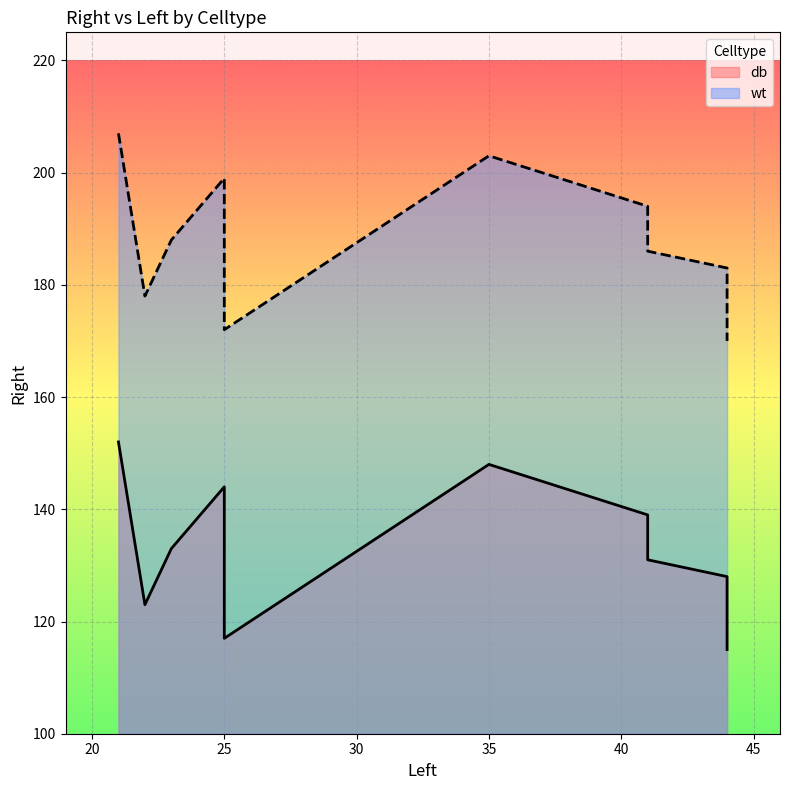

True or false: wt and db intersect in this chart.

False